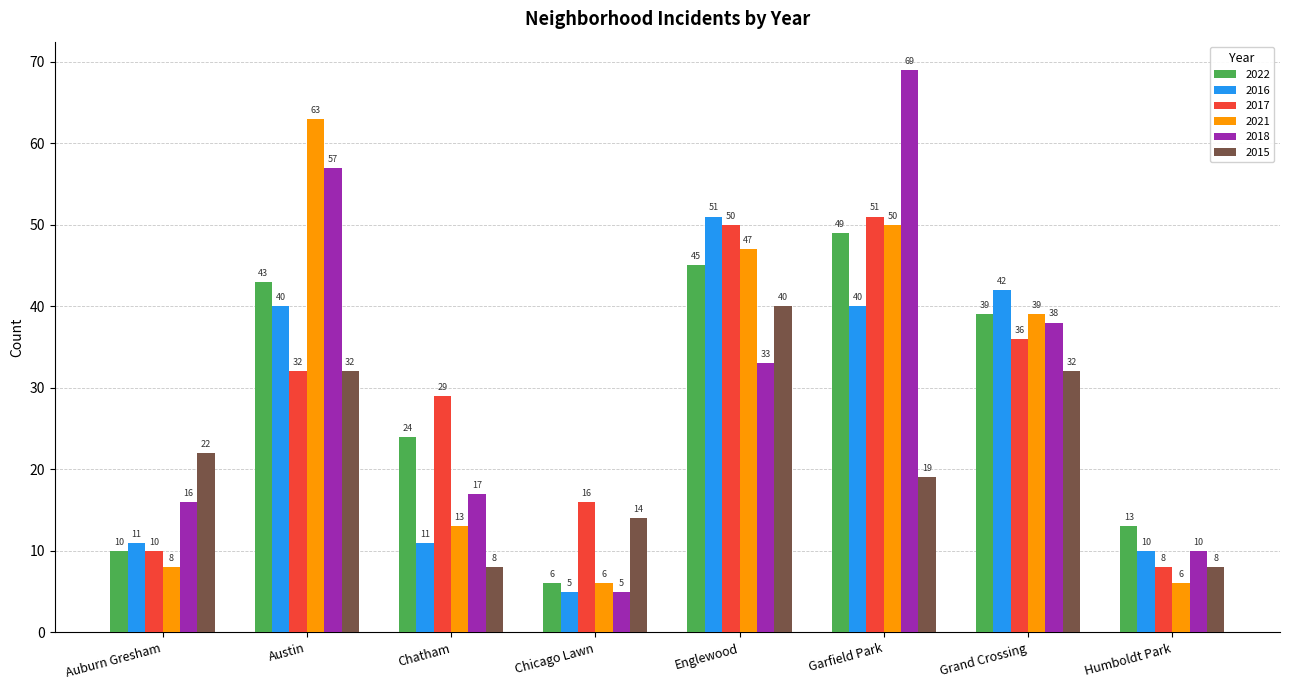

Reading left to right, extract all data points from this chart.

2022: Auburn Gresham=10	Austin=43	Chatham=24	Chicago Lawn=6	Englewood=45	Garfield Park=49	Grand Crossing=39	Humboldt Park=13
2016: Auburn Gresham=11	Austin=40	Chatham=11	Chicago Lawn=5	Englewood=51	Garfield Park=40	Grand Crossing=42	Humboldt Park=10
2017: Auburn Gresham=10	Austin=32	Chatham=29	Chicago Lawn=16	Englewood=50	Garfield Park=51	Grand Crossing=36	Humboldt Park=8
2021: Auburn Gresham=8	Austin=63	Chatham=13	Chicago Lawn=6	Englewood=47	Garfield Park=50	Grand Crossing=39	Humboldt Park=6
2018: Auburn Gresham=16	Austin=57	Chatham=17	Chicago Lawn=5	Englewood=33	Garfield Park=69	Grand Crossing=38	Humboldt Park=10
2015: Auburn Gresham=22	Austin=32	Chatham=8	Chicago Lawn=14	Englewood=40	Garfield Park=19	Grand Crossing=32	Humboldt Park=8